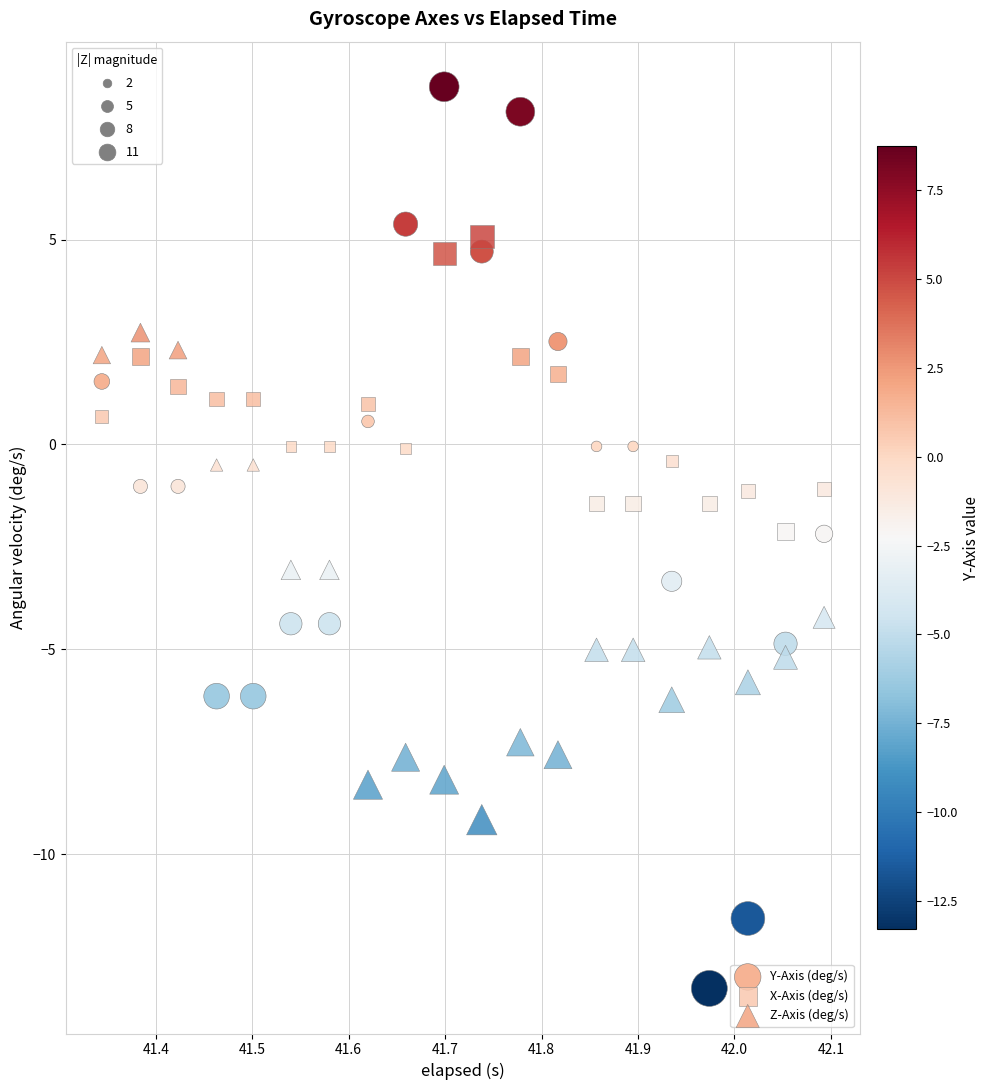

Which series reaches the minimum Y coordinate?

Y-Axis (deg/s)